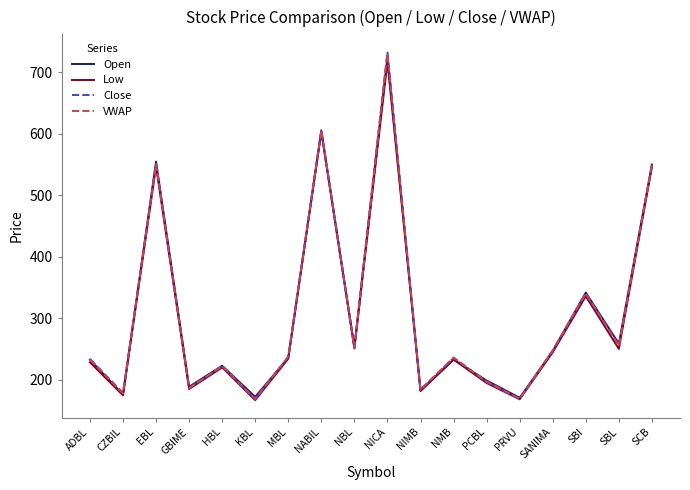

How many intersections are there between Close and VWAP?

11